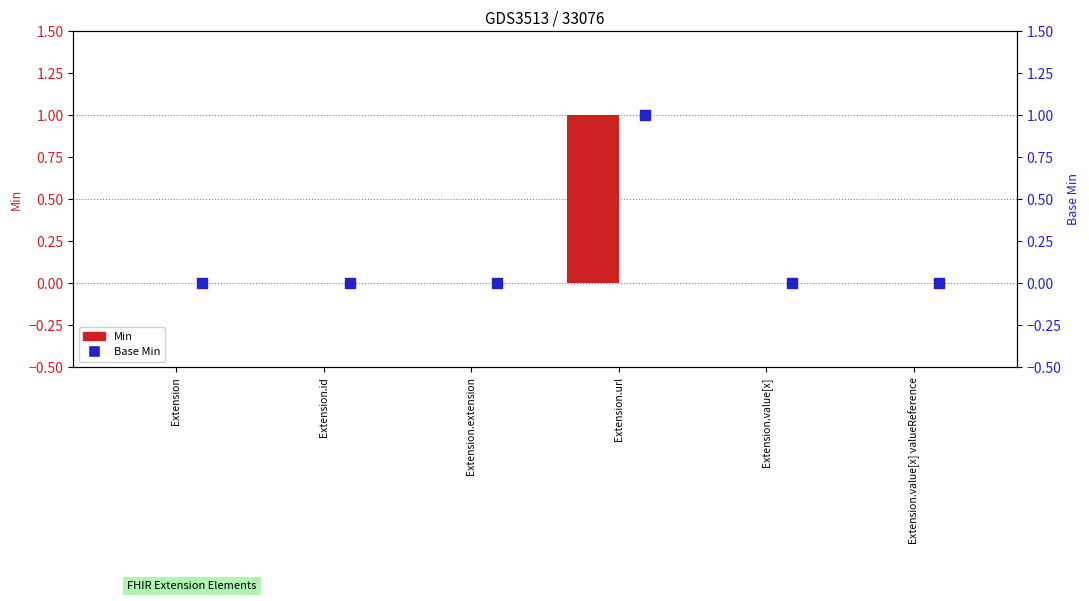

Which series reaches the maximum Y coordinate?

Min